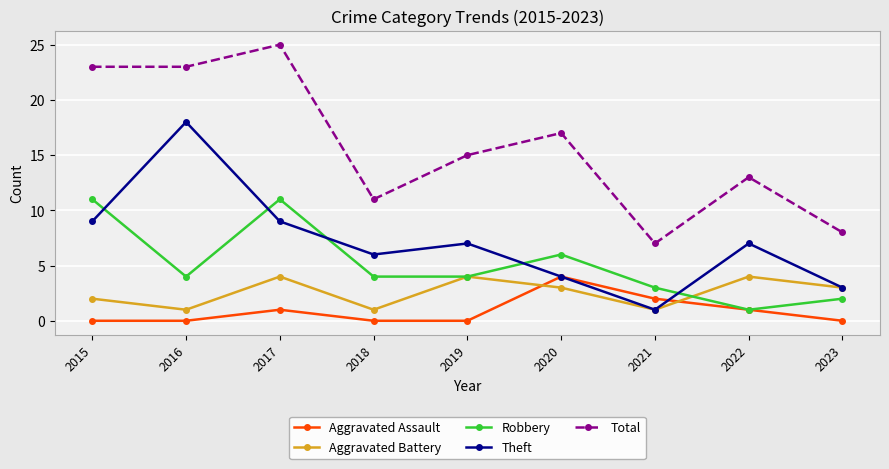

True or false: Aggravated Assault and Aggravated Battery cross at least once.

True